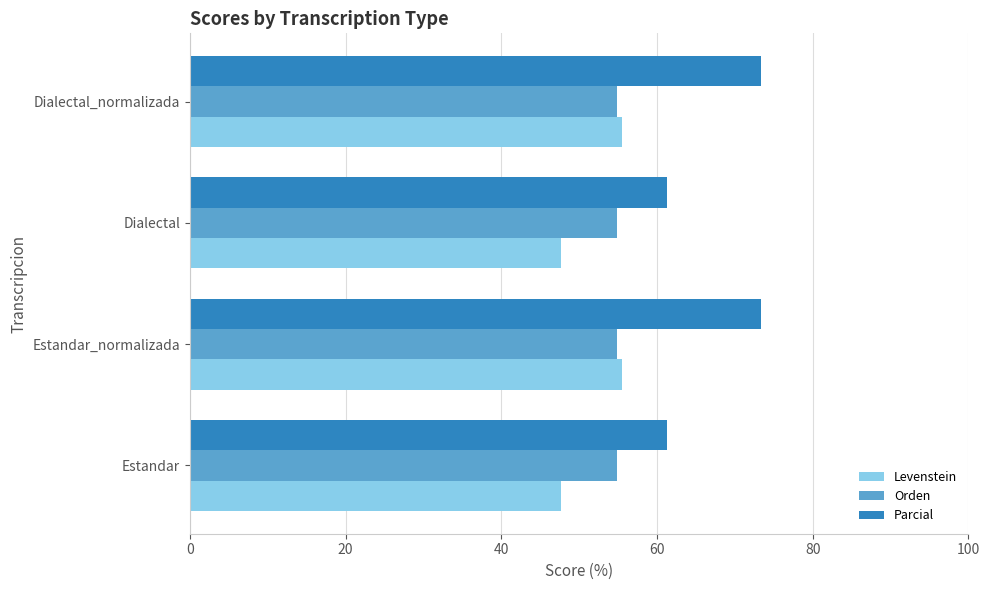

Rank the series at Dialectal from lowest to highest value.

Levenstein, Orden, Parcial